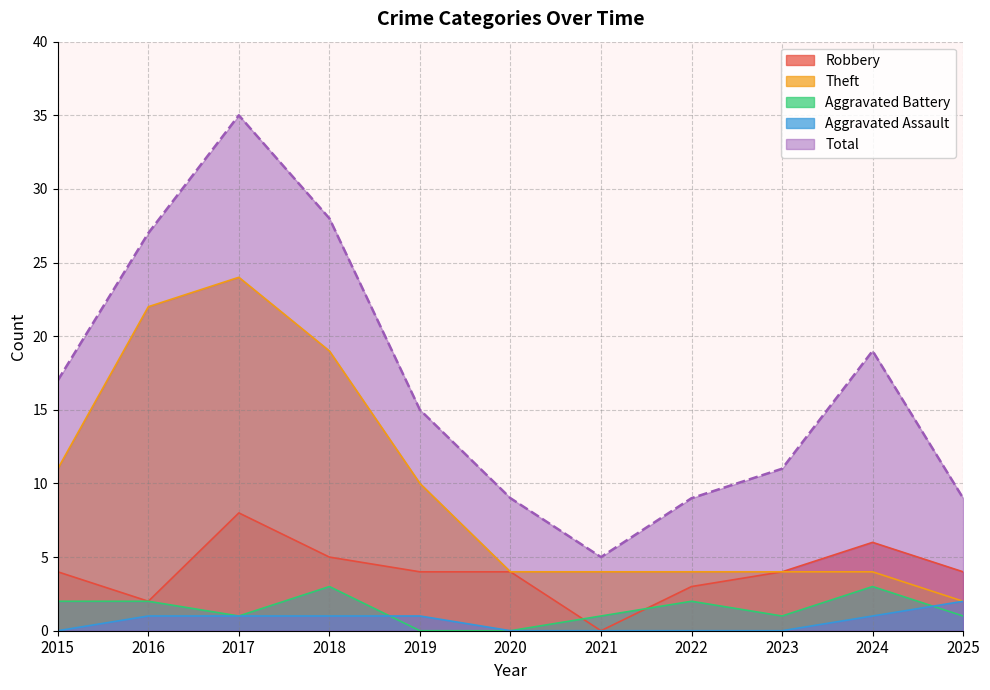

Is the value of Robbery at 2024 greater than the value of Aggravated Battery at 2015?

Yes